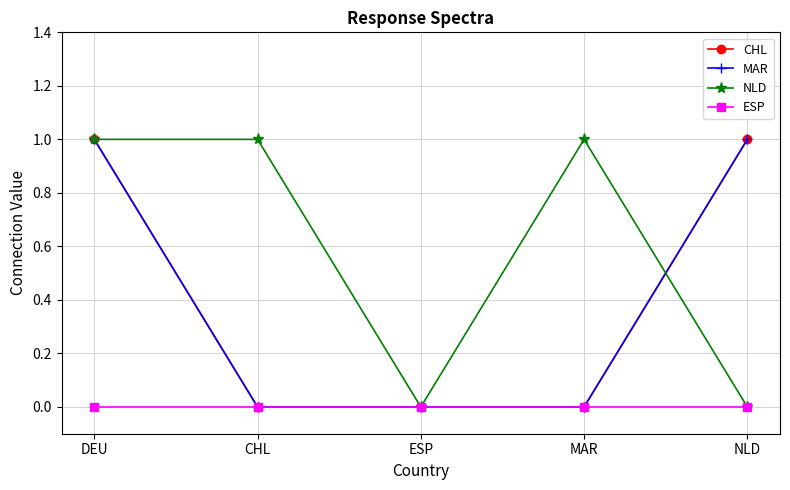

True or false: MAR and CHL intersect in this chart.

False